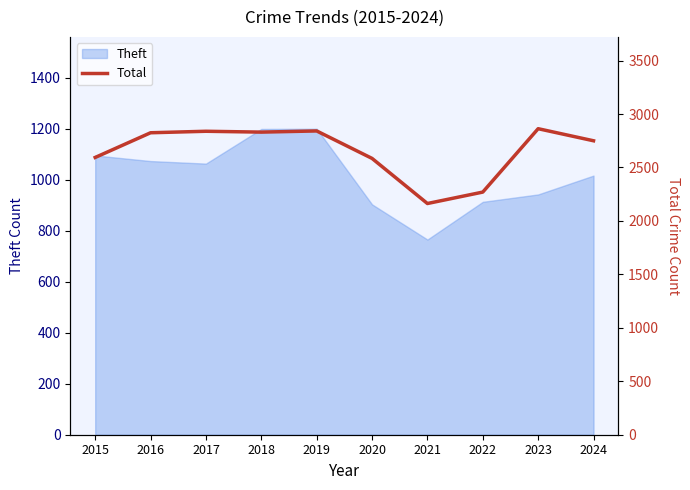

What is the maximum value shown in the chart?

2863